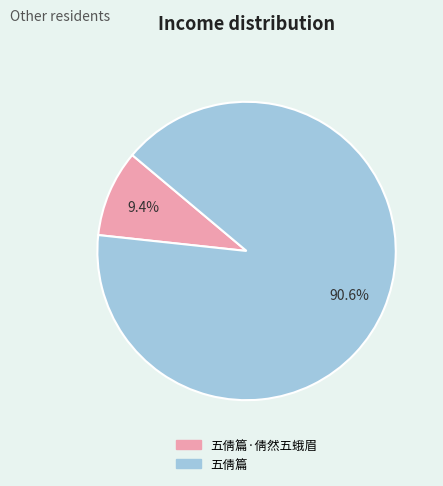

Is there any slice that represents more than half of the pie?

Yes